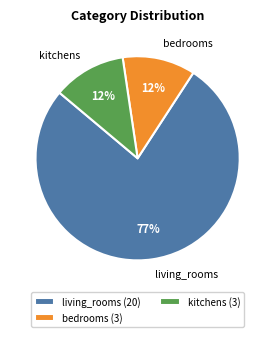

Is there any slice that represents more than half of the pie?

Yes